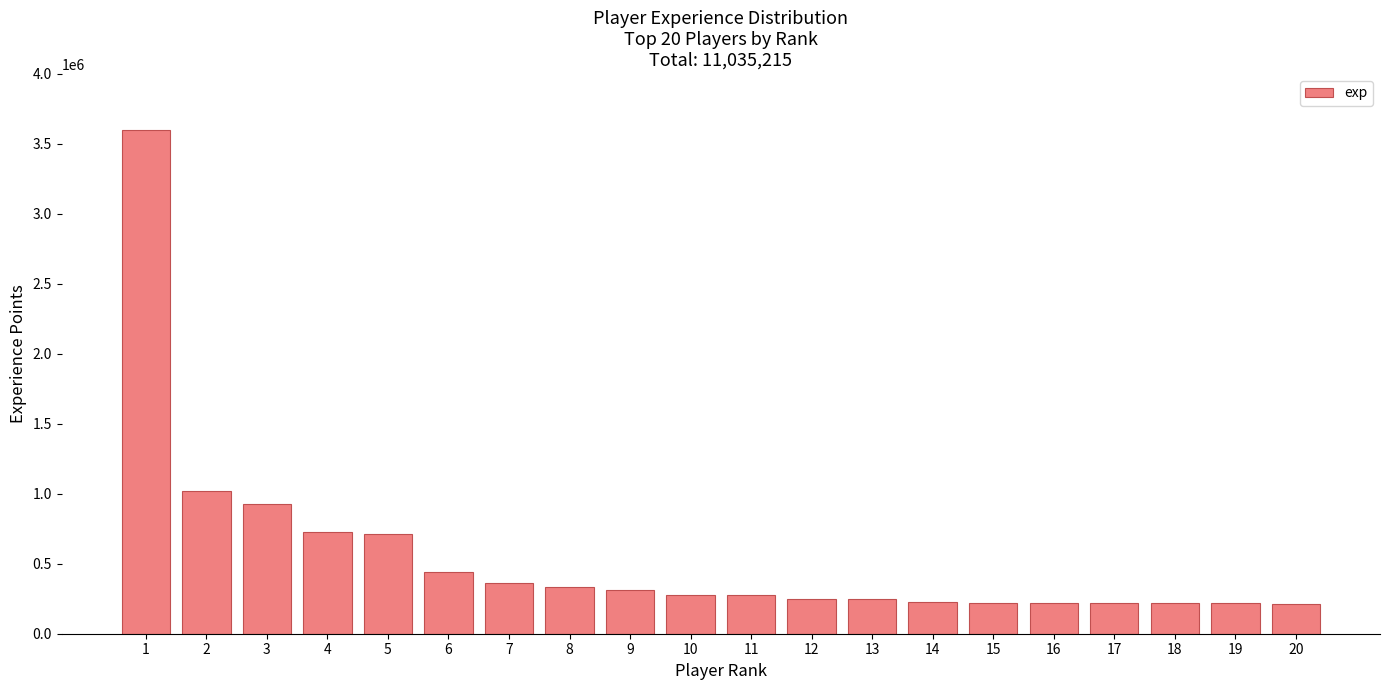

What is the difference between the second highest and minimum values?

808074